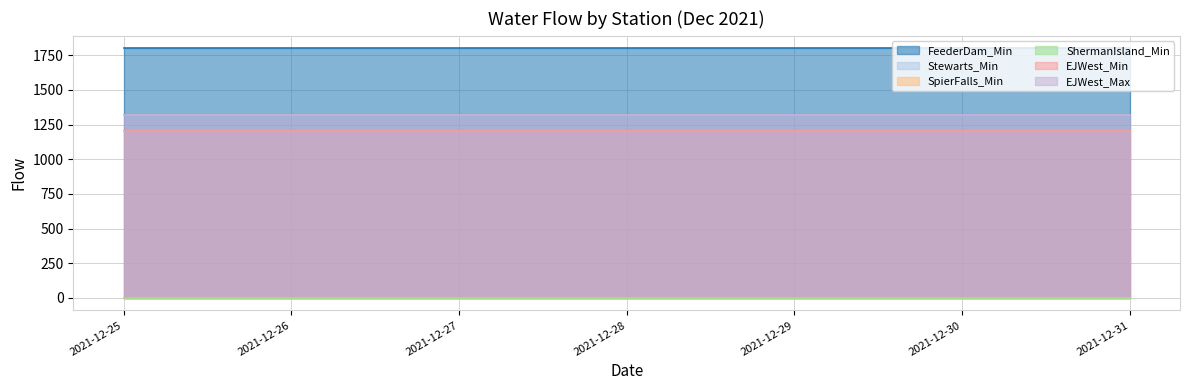

Which category has the highest value across all series?

2021-12-25